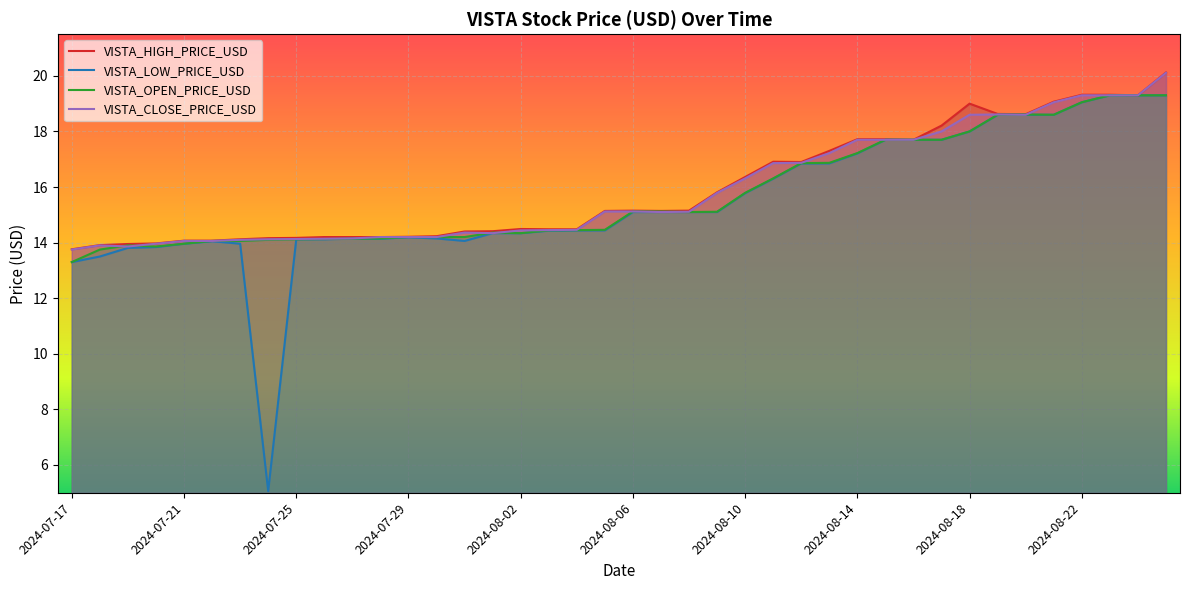

What is the label of the 24th point from the right?

2024-08-02